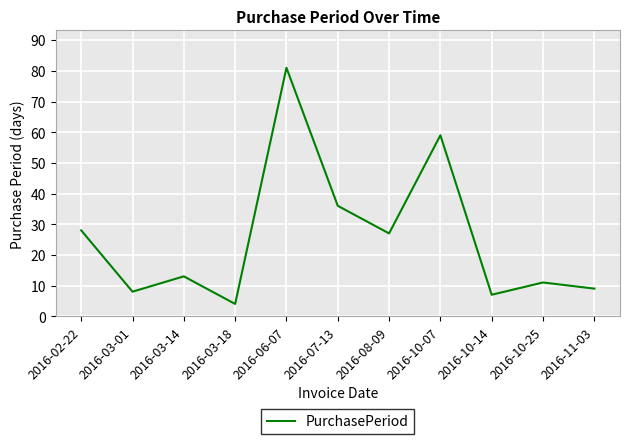

Approximately how many times larger is the value at 2016-06-07 compared to 2016-03-18?

20.2